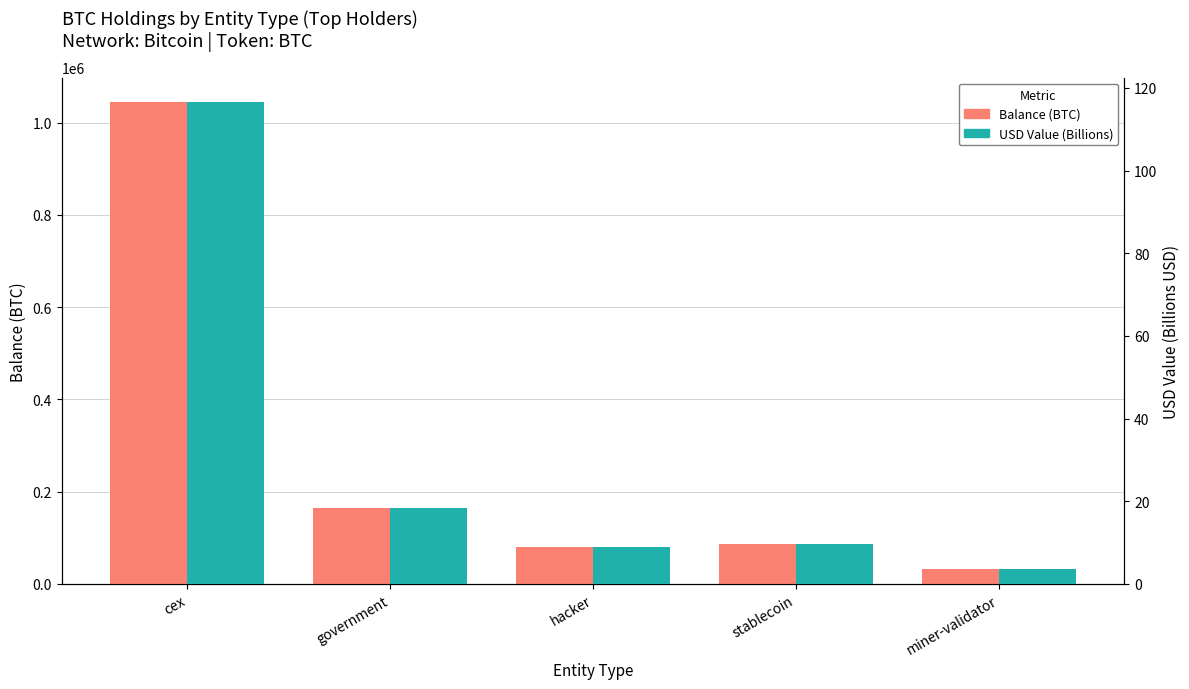

Which series has the widest spread of values?

Balance (BTC)